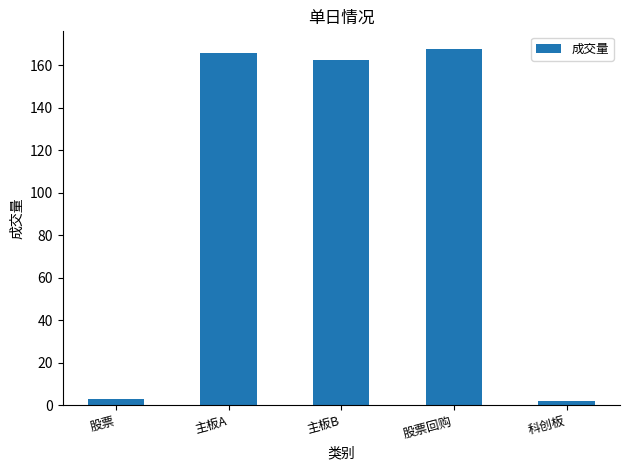

Reading left to right, list all the values displayed in this chart.

股票=3.0	主板A=165.9	主板B=162.8	股票回购=167.7	科创板=1.8